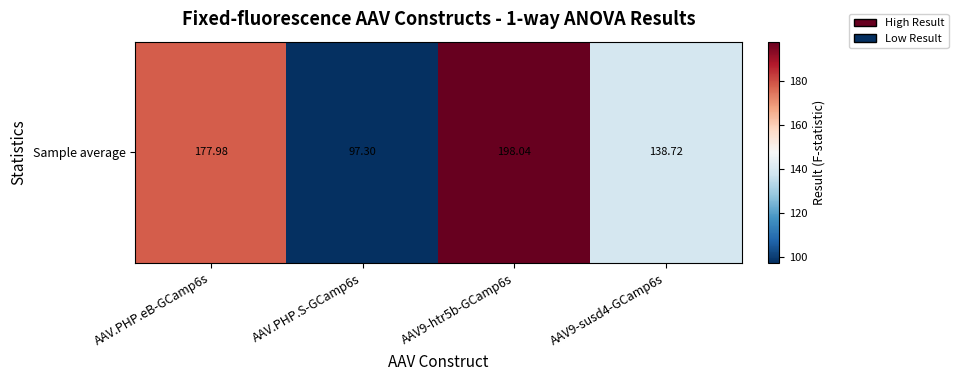

What is the maximum value shown in the chart?

198.0